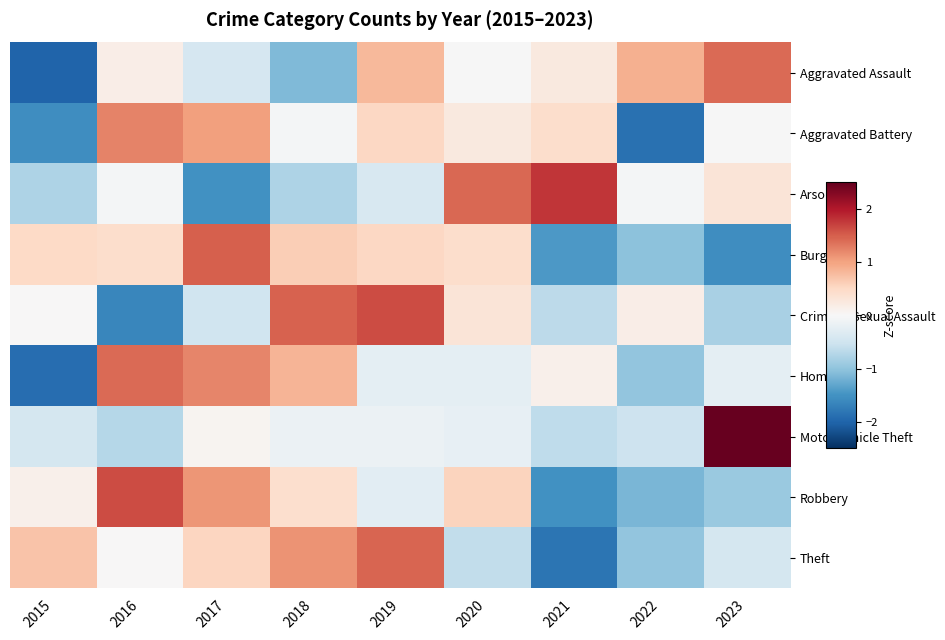

Reading left to right, extract all data points from this chart.

Aggravated Assault: 2015=-2.0	2016=0.2	2017=-0.4	2018=-1.1	2019=0.8	2020=-0.0	2021=0.2	2022=0.9	2023=1.4
Aggravated Battery: 2015=-1.6	2016=1.2	2017=1.0	2018=-0.0	2019=0.5	2020=0.3	2021=0.4	2022=-1.9	2023=-0.0
Arson: 2015=-0.8	2016=-0.0	2017=-1.5	2018=-0.8	2019=-0.4	2020=1.4	2021=1.8	2022=-0.0	2023=0.3
Burglary: 2015=0.5	2016=0.4	2017=1.5	2018=0.6	2019=0.5	2020=0.4	2021=-1.4	2022=-1.0	2023=-1.5
Criminal Sexual Assault: 2015=0.0	2016=-1.6	2017=-0.5	2018=1.5	2019=1.6	2020=0.3	2021=-0.7	2022=0.2	2023=-0.8
Homicide: 2015=-1.9	2016=1.4	2017=1.2	2018=0.9	2019=-0.2	2020=-0.2	2021=0.1	2022=-1.0	2023=-0.2
Motor Vehicle Theft: 2015=-0.4	2016=-0.7	2017=0.1	2018=-0.2	2019=-0.2	2020=-0.2	2021=-0.6	2022=-0.5	2023=2.7
Robbery: 2015=0.1	2016=1.6	2017=1.1	2018=0.4	2019=-0.3	2020=0.6	2021=-1.5	2022=-1.1	2023=-0.9
Theft: 2015=0.7	2016=0.0	2017=0.5	2018=1.1	2019=1.5	2020=-0.6	2021=-1.8	2022=-1.0	2023=-0.4